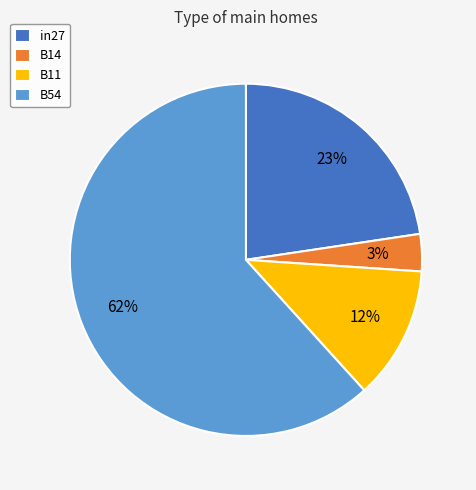

How many slices are in this pie chart?

4